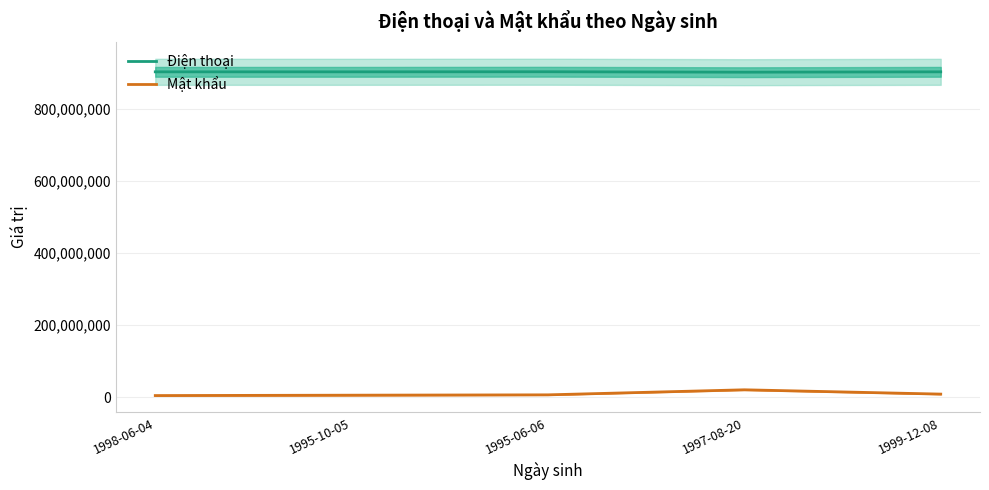

Reading left to right, list all the values displayed in this chart.

Điện thoại: 1998-06-04=903555777	1995-10-05=903555666	1995-06-06=903789777	1997-08-20=902565656	1999-12-08=903555542
Mật khẩu: 1998-06-04=4061998	1995-10-05=5101995	1995-06-06=6061995	1997-08-20=20081997	1999-12-08=8121999